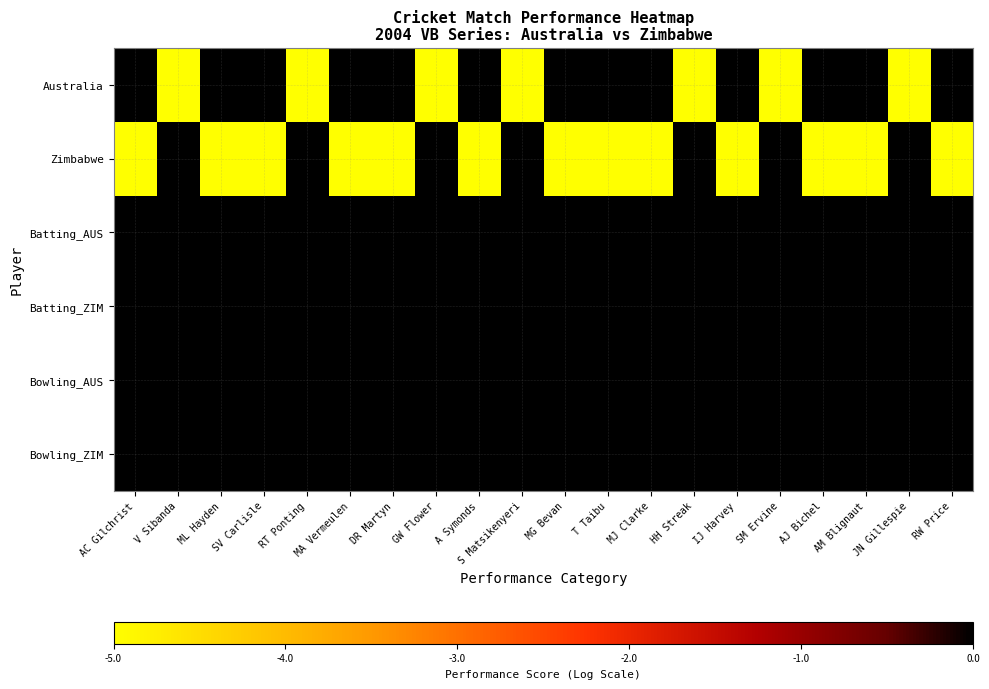

At A Symonds, list the series in order from smallest to largest.

Zimbabwe, Australia, Batting_AUS, Batting_ZIM, Bowling_ZIM, Bowling_AUS